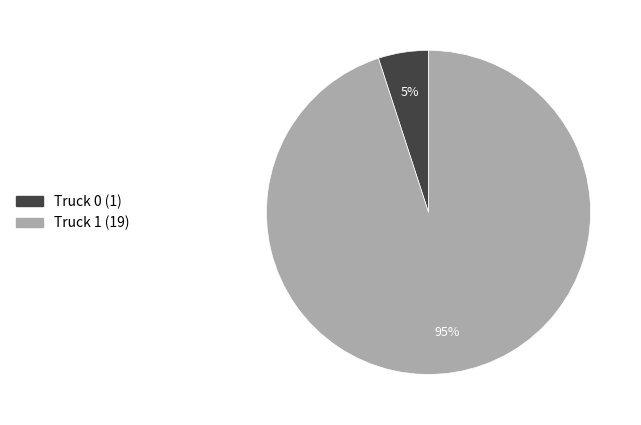

Does Truck 0 account for over 50% of the chart?

No